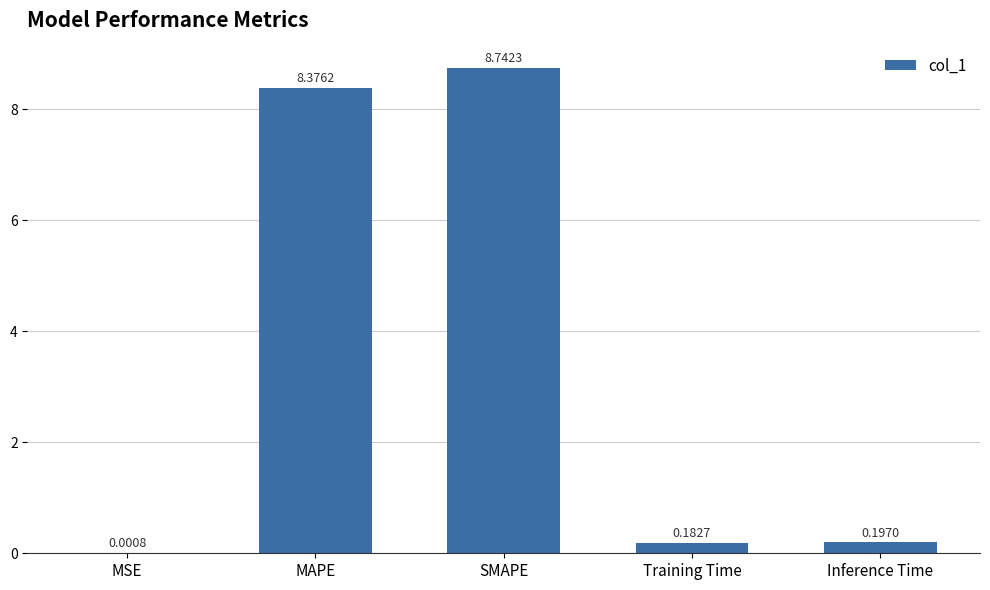

What is the sum of the values at SMAPE and MSE?

8.7